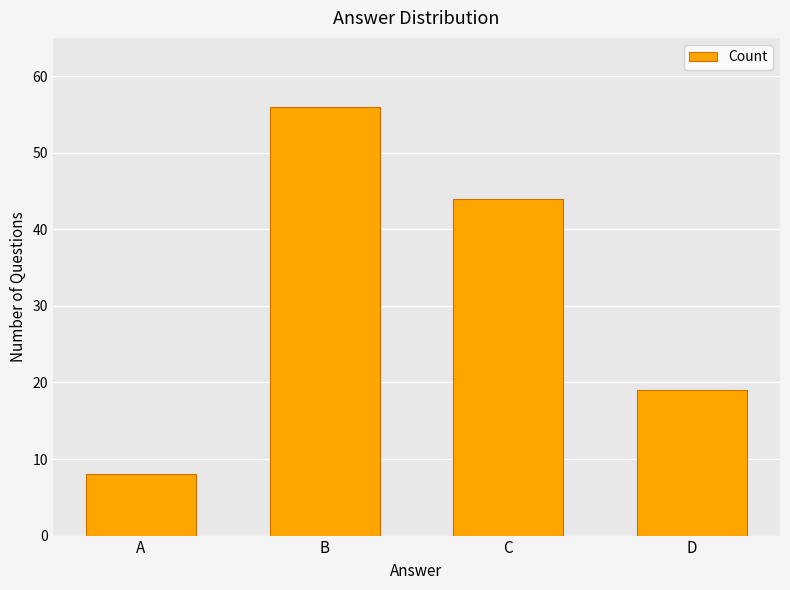

How many bars are there in total?

4